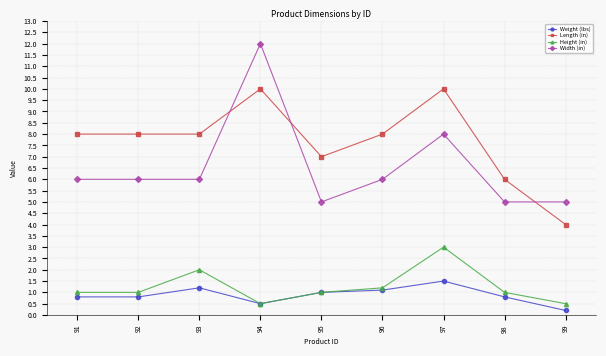

Which series has the largest range (max minus min)?

Width (in)